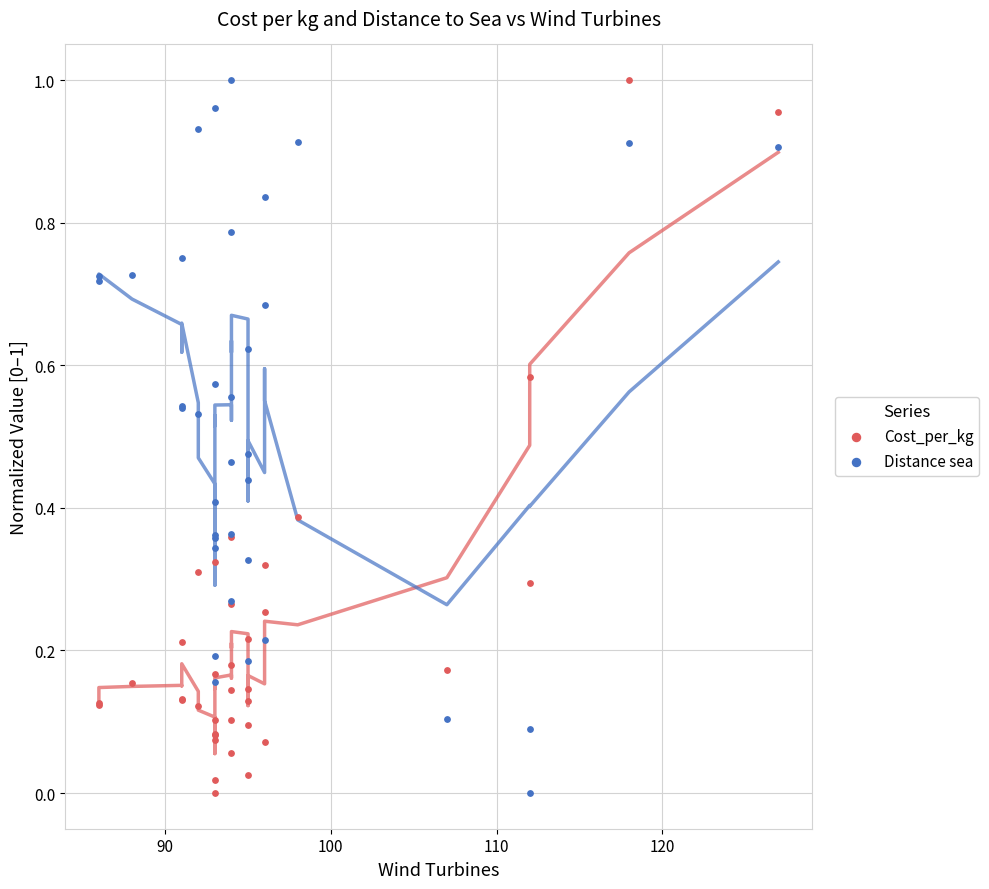

What is the X range (max minus min) for the scatter plot?

41.0